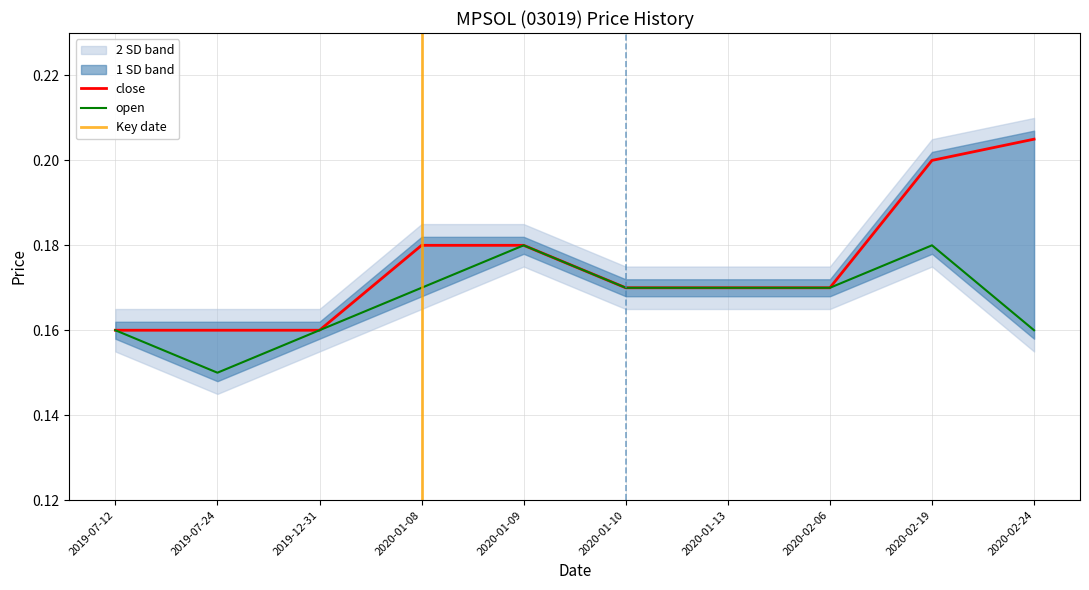

What value does the close series have at 2019-12-31?

0.2